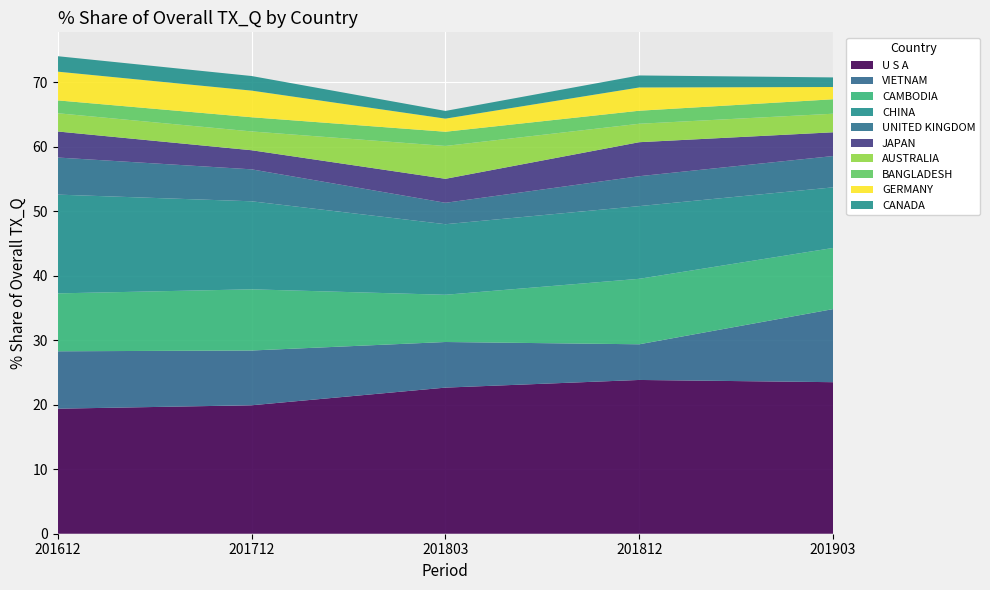

True or false: 201903_% Share and 201803_% Share cross at least once.

True